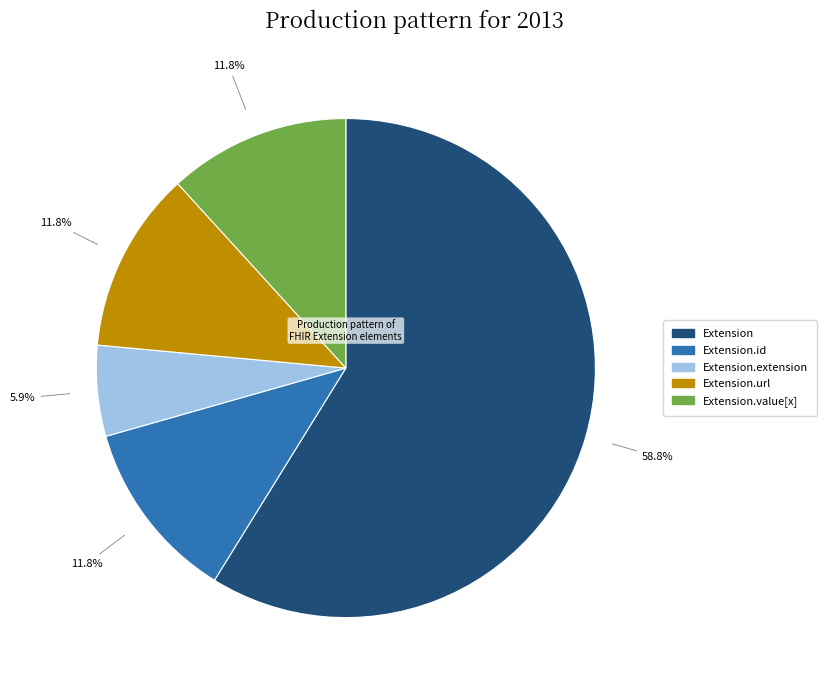

Is there any slice that represents more than half of the pie?

Yes